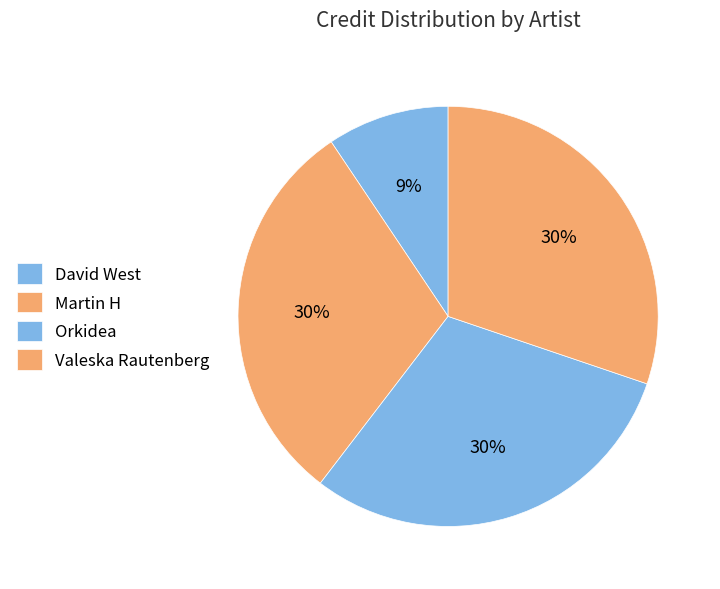

How many segments does this pie chart have?

4